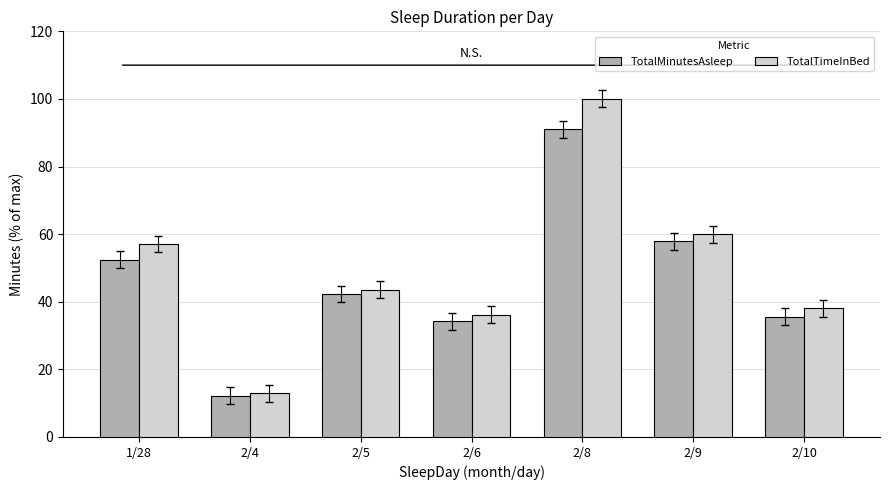

What is the greatest value displayed?

100.0